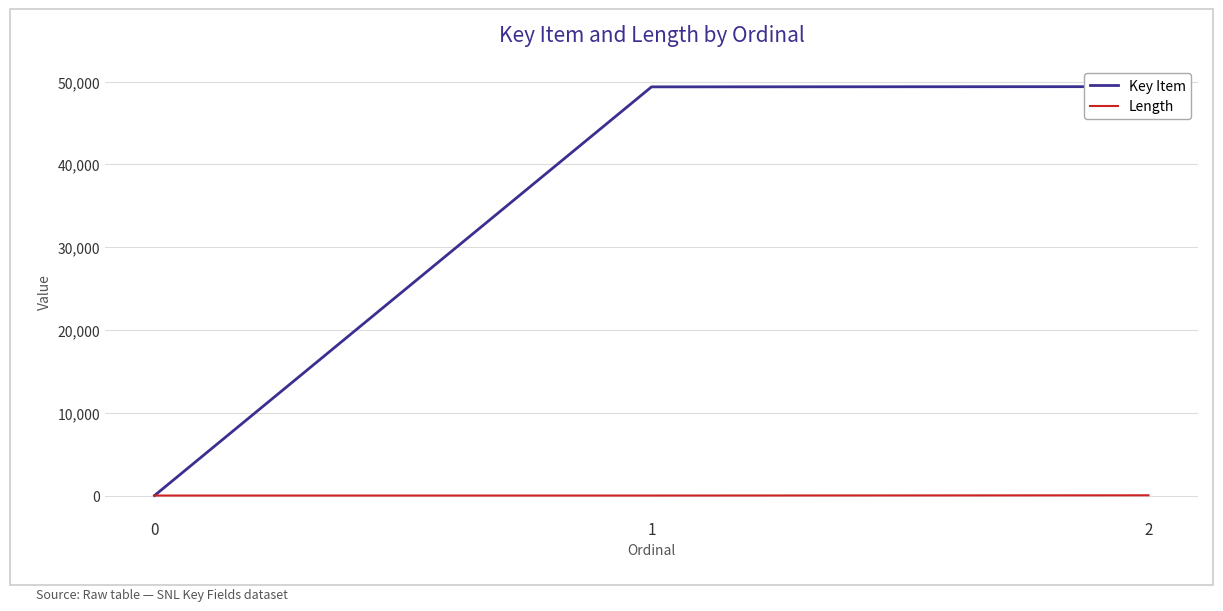

What are all the series names shown in the legend?

Key Item, Length